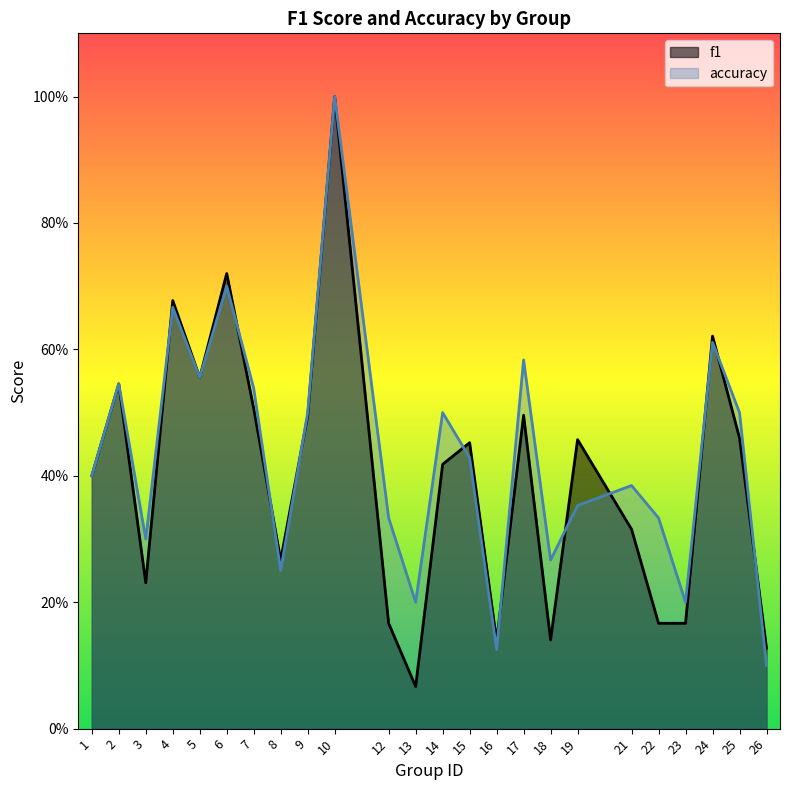

Is the value of f1 at 13 greater than the value of accuracy at 21?

No